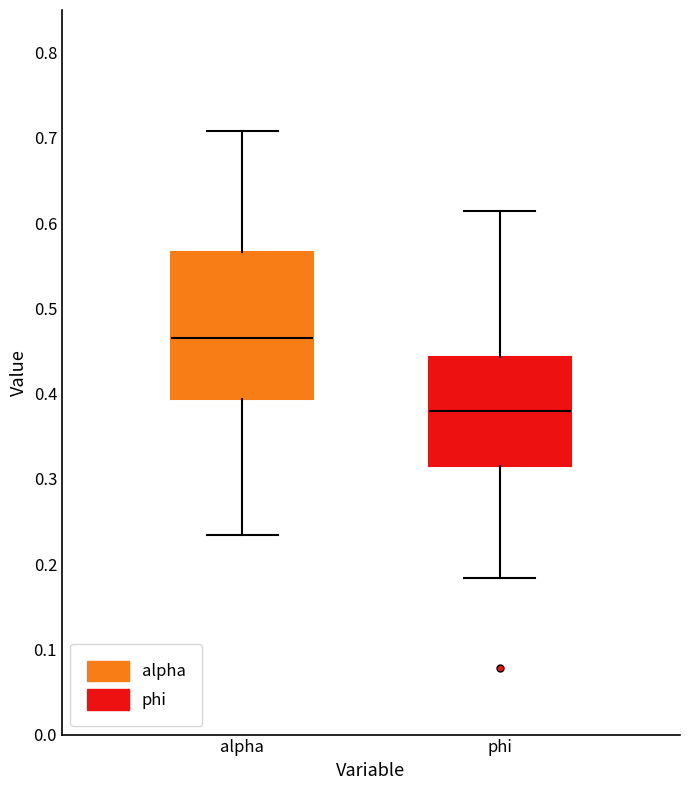

Reading left to right, read every box against the y-axis: the position of its median line, the range the box covers, and the ends of its whiskers. The values are not printed on the chart, so give them approximately, as read against the axis.

alpha: median 0.47, box 0.39 to 0.57, whiskers 0.23 to 0.71
phi: median 0.38, box 0.31 to 0.44, whiskers 0.18 to 0.61